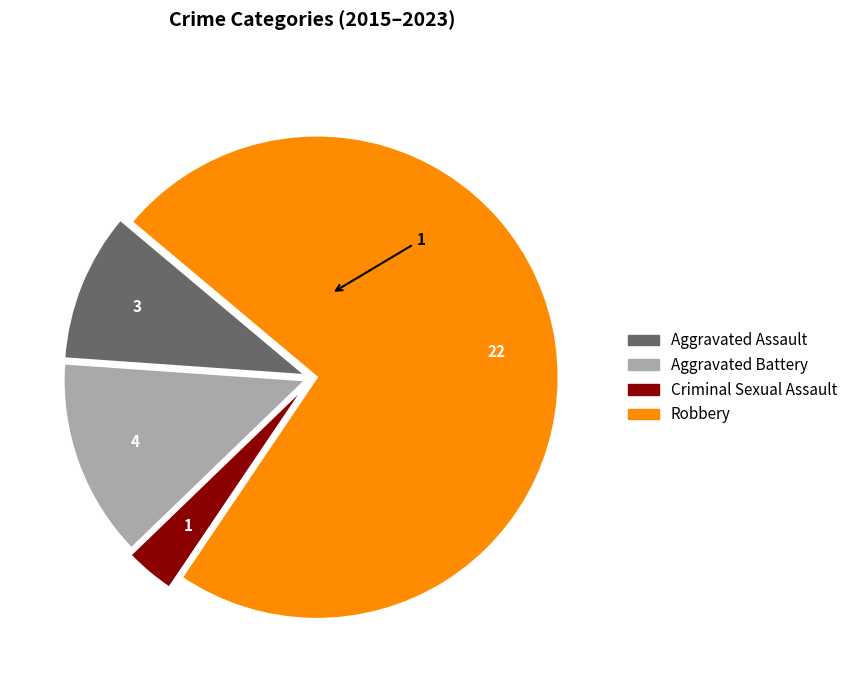

Do Aggravated Battery and Aggravated Assault together represent more than half of the pie?

No